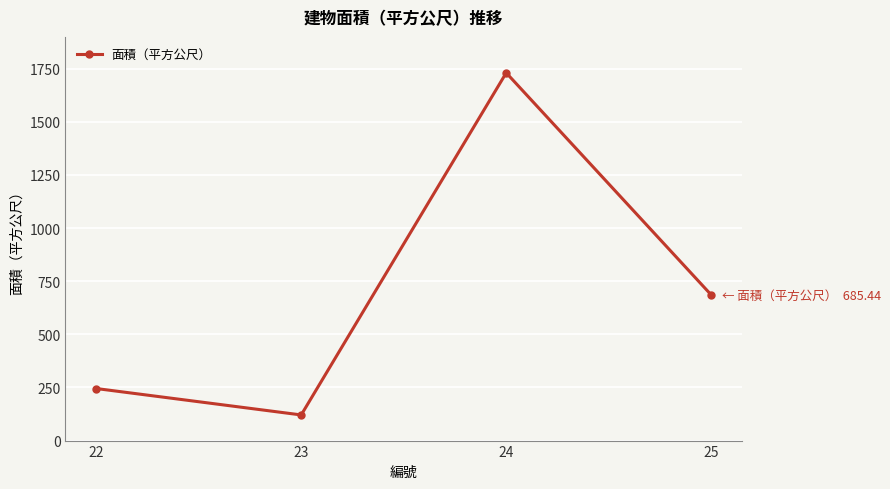

What is the difference between the values at 25 and 24?

1045.4